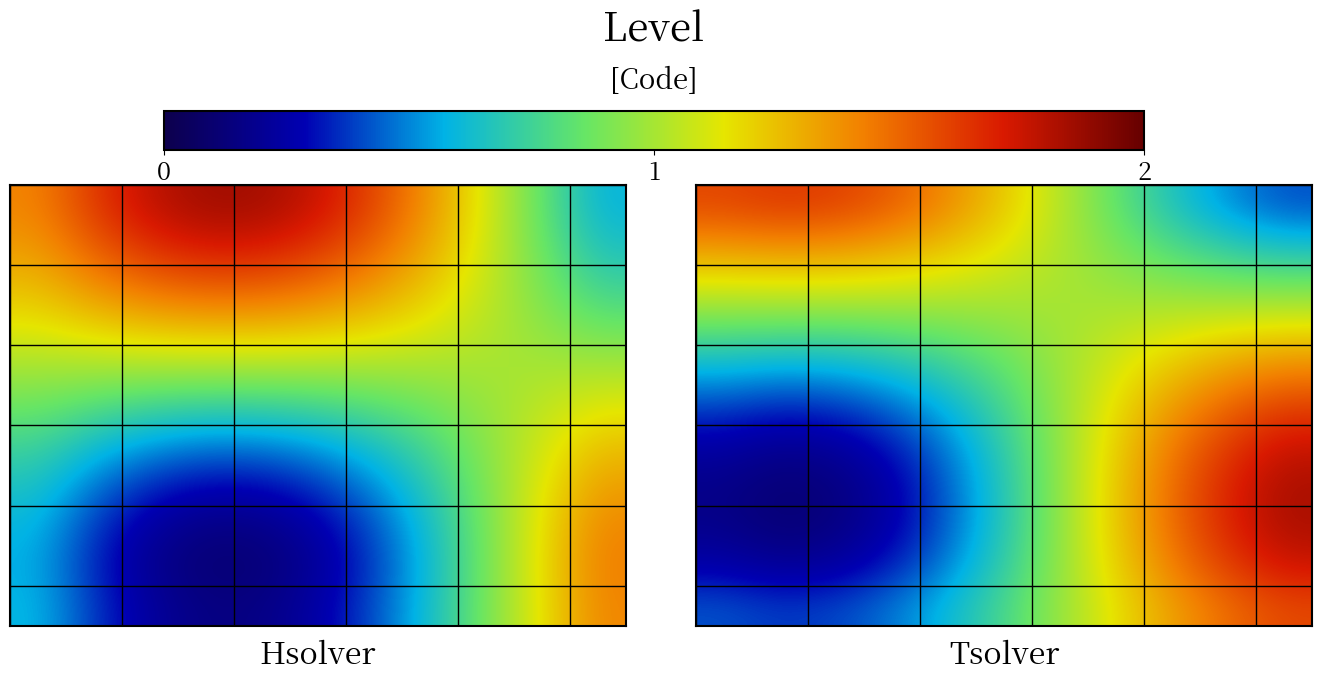

What is the total value across all series at 9?

14.2